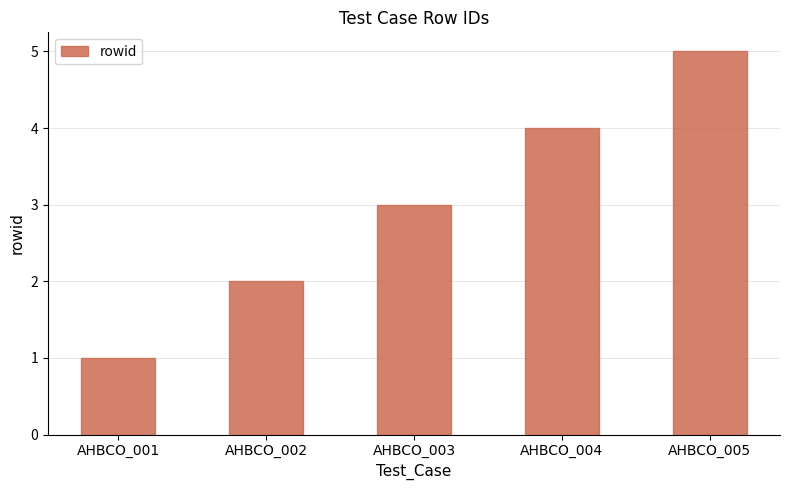

What is the approximate value at AHBCO_002?

2